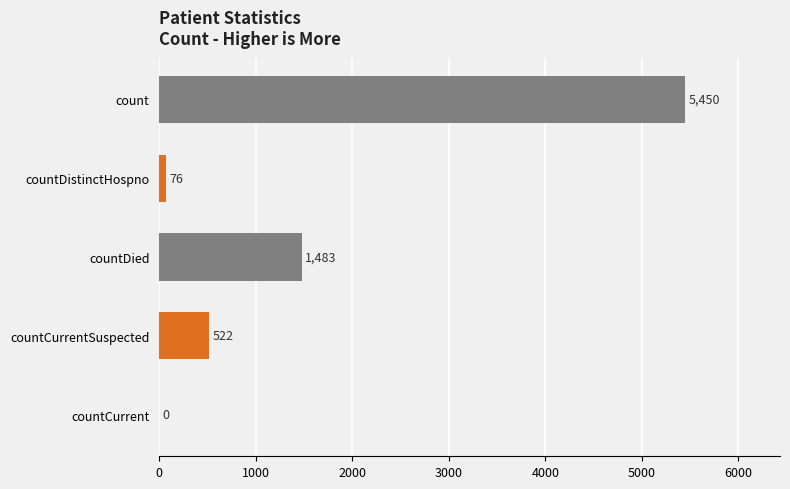

What is the change in value from countCurrent to countDistinctHospno?

+76